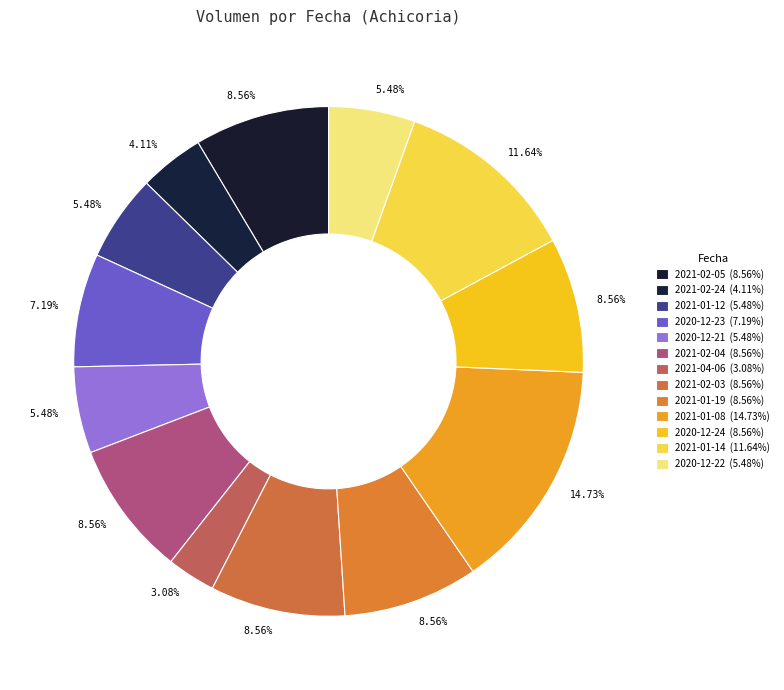

Combined, do 2021-02-04 and 2021-02-24 account for over 50%?

No